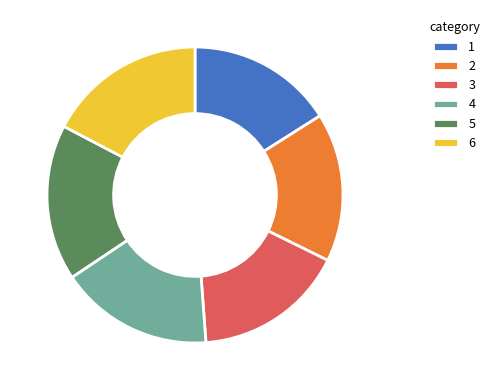

Is 2 the majority of the pie?

No